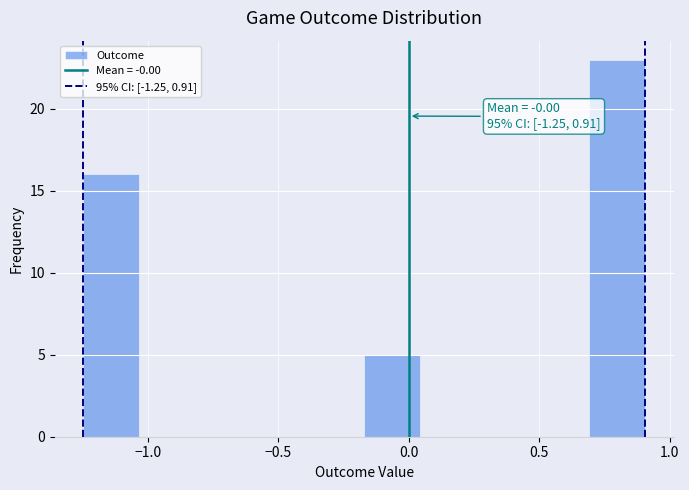

Over which range of the x-axis is the bar tallest?

0.70 to 0.90